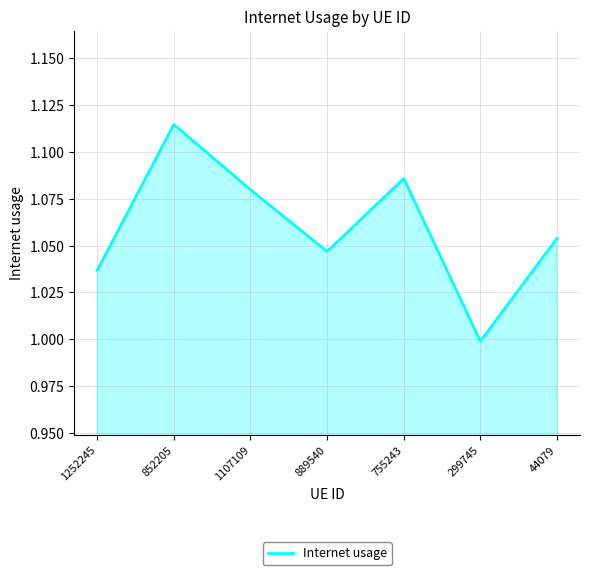

True or false: the data shows 1.0 at 889540.

True